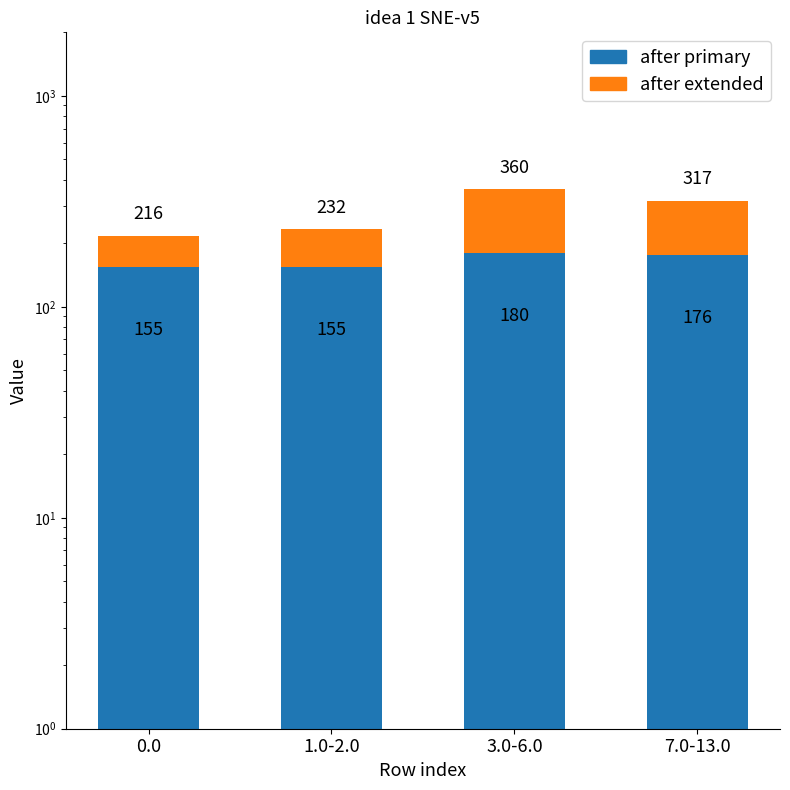

Reading left to right, list all the values displayed in this chart.

after primary: 155.0	155.0	180.2	176.3
after extended: 61.4	77.5	180.2	141.2